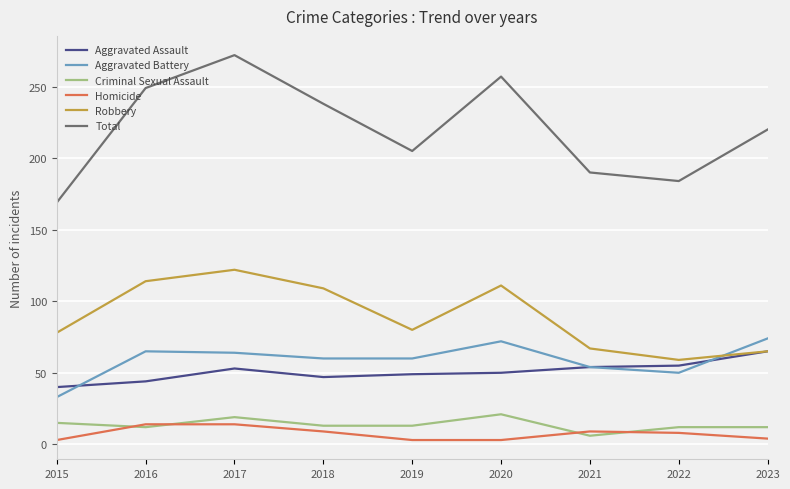

True or false: Robbery and Criminal Sexual Assault cross at least once.

False